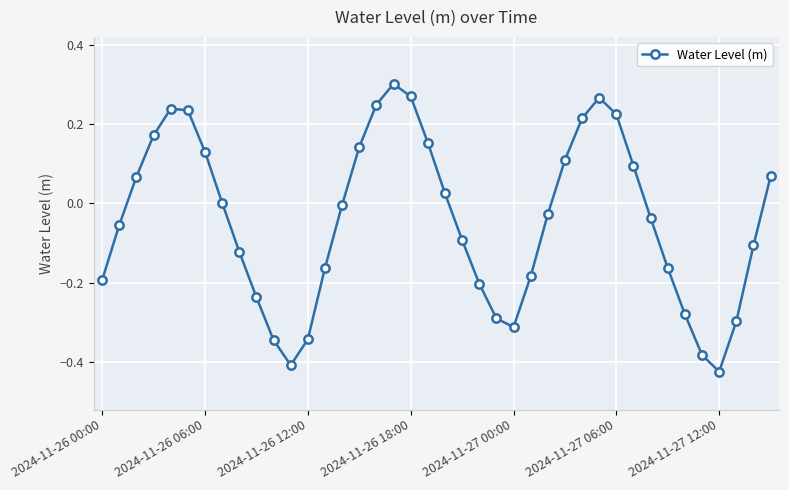

What is the sum of all values?

-1.7